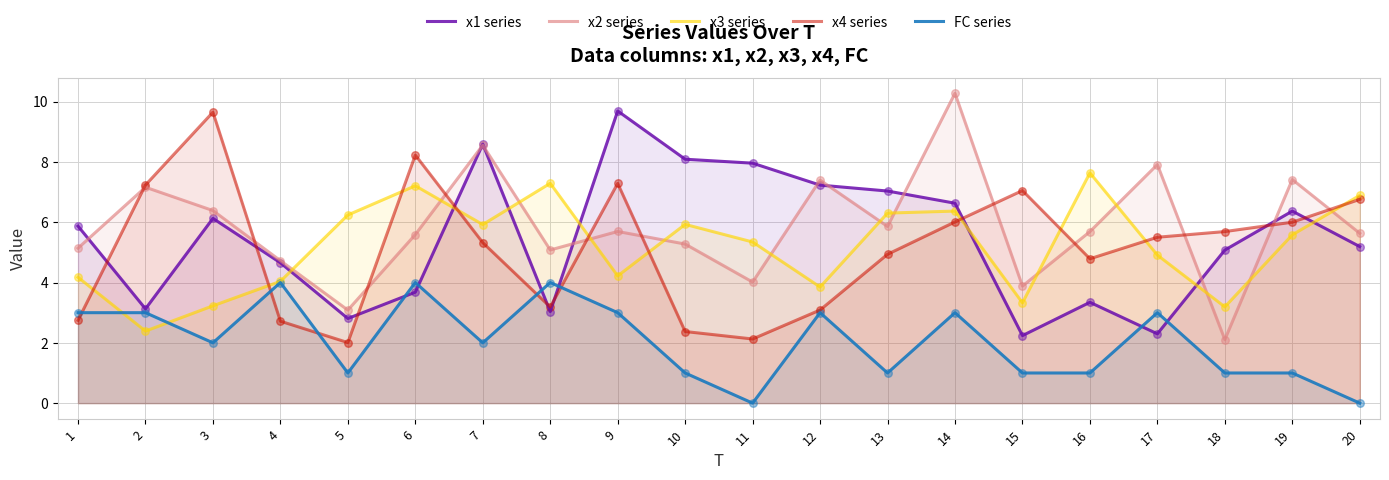

Which series reaches the minimum Y coordinate?

FC series